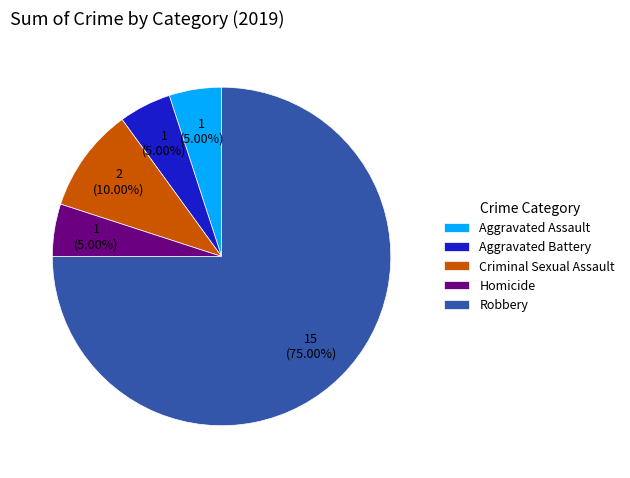

What is the largest slice in the pie chart?

Robbery